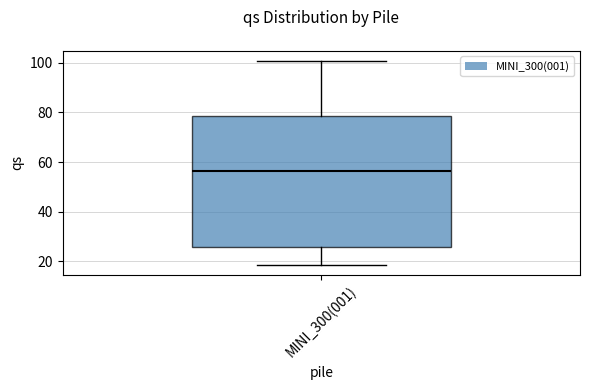

Transcribe this box plot: give where the median line is, the range the box spans, and where the two whiskers end, as read against the y-axis. The values are not printed on the chart, so give them approximately, as read against the axis.

median 56, box 26 to 78, whiskers 18 to 100